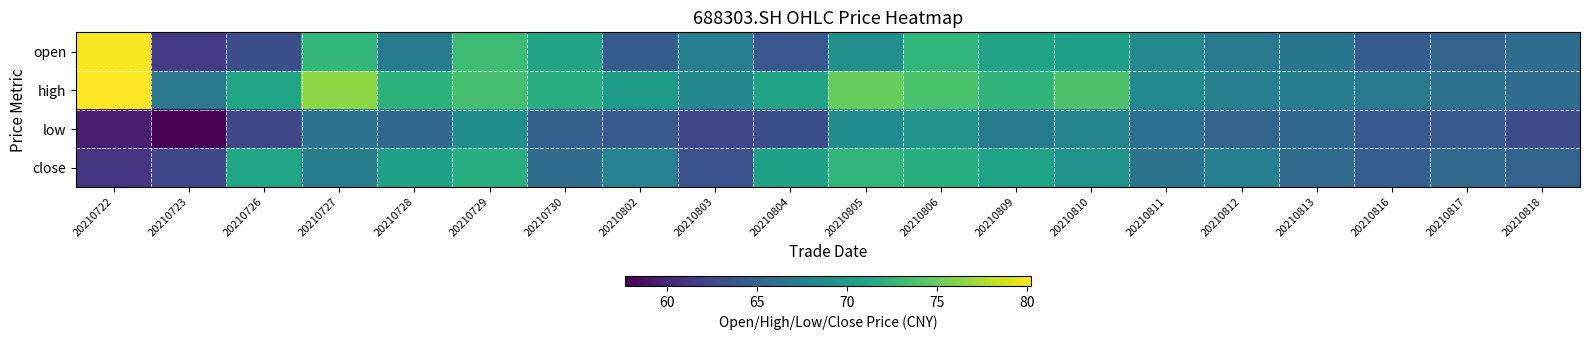

How many series are shown in this chart?

4